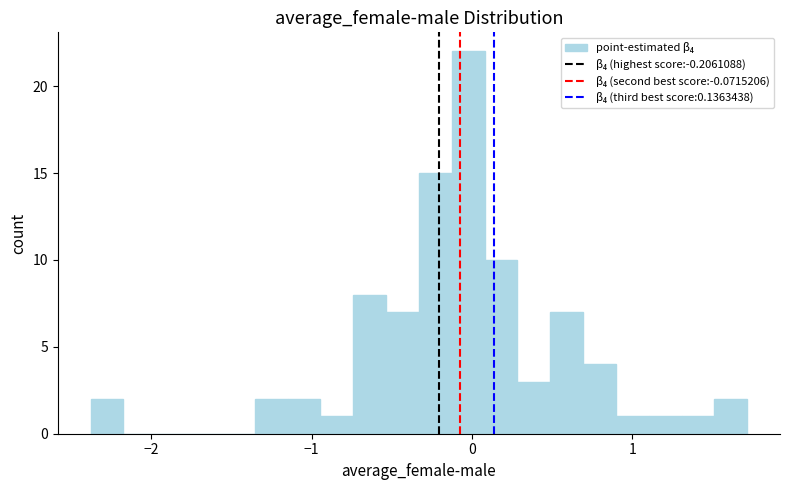

Read against the x-axis, roughly where is the centre of the tallest bar?

0.0